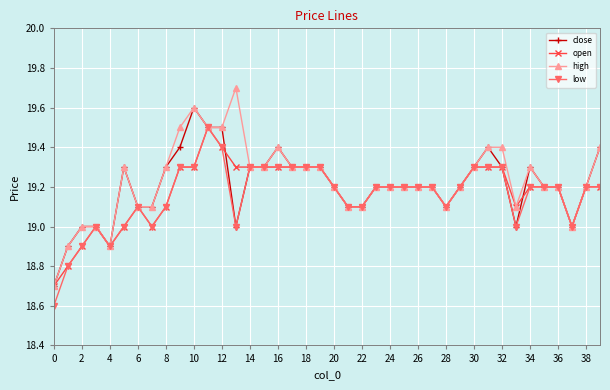

What is the value of the close point at the 18th from the left?

19.3